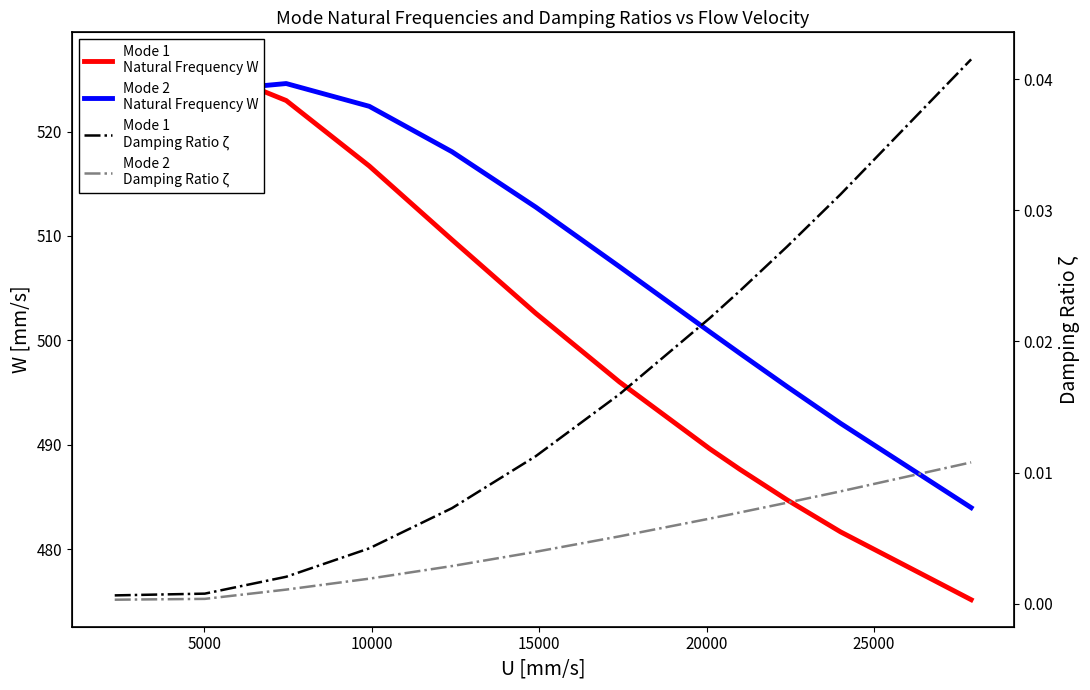

True or false: Mode 2
Damping Ratio ζ has a value of 0.0 at 5000.

False